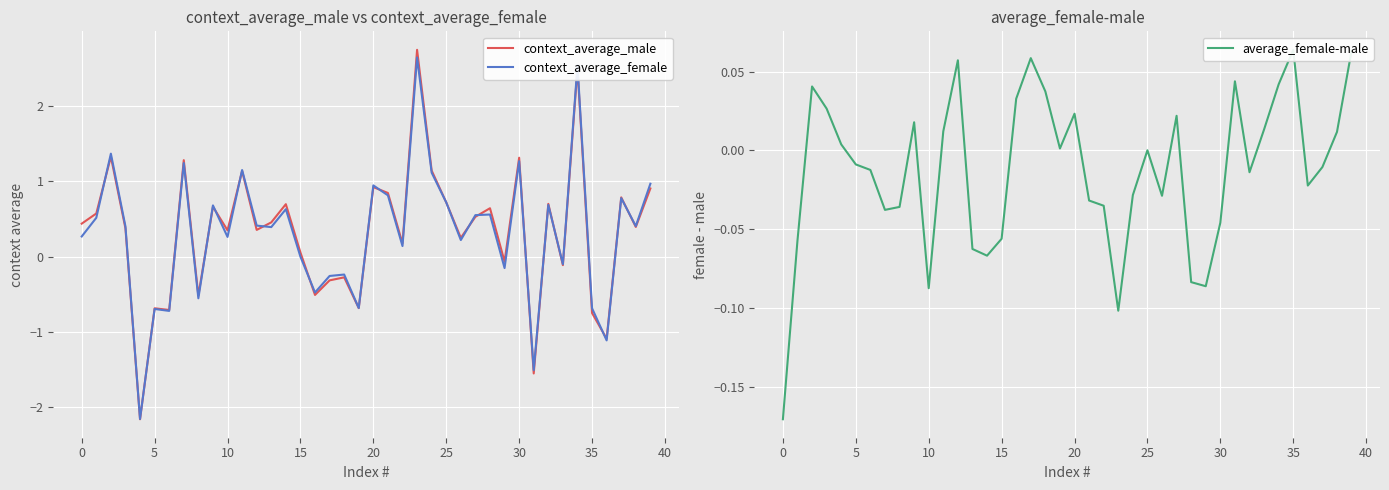

How many lines are shown in the chart?

3